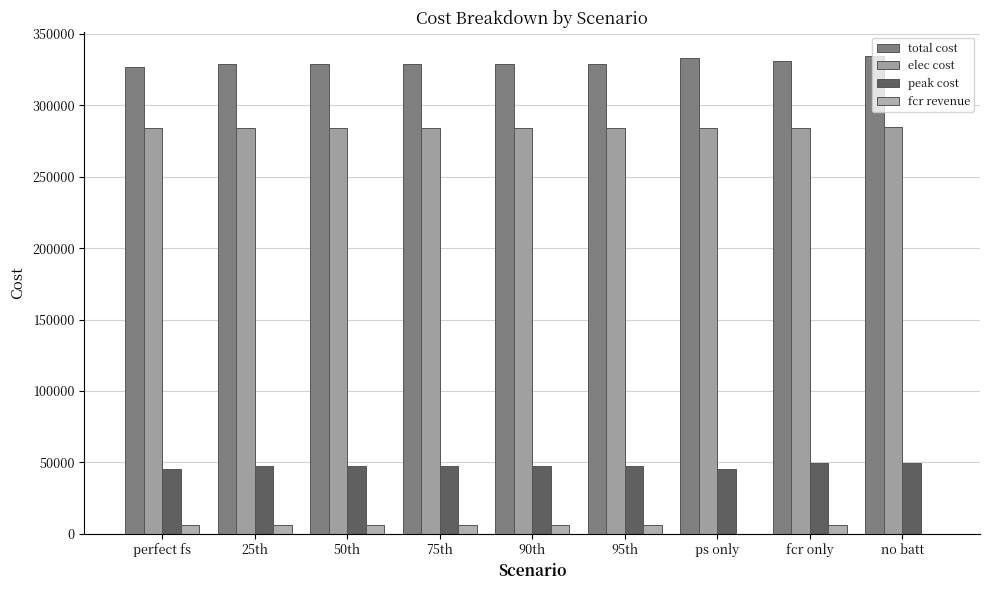

How many values in the fcr revenue series exceed 6100?

5